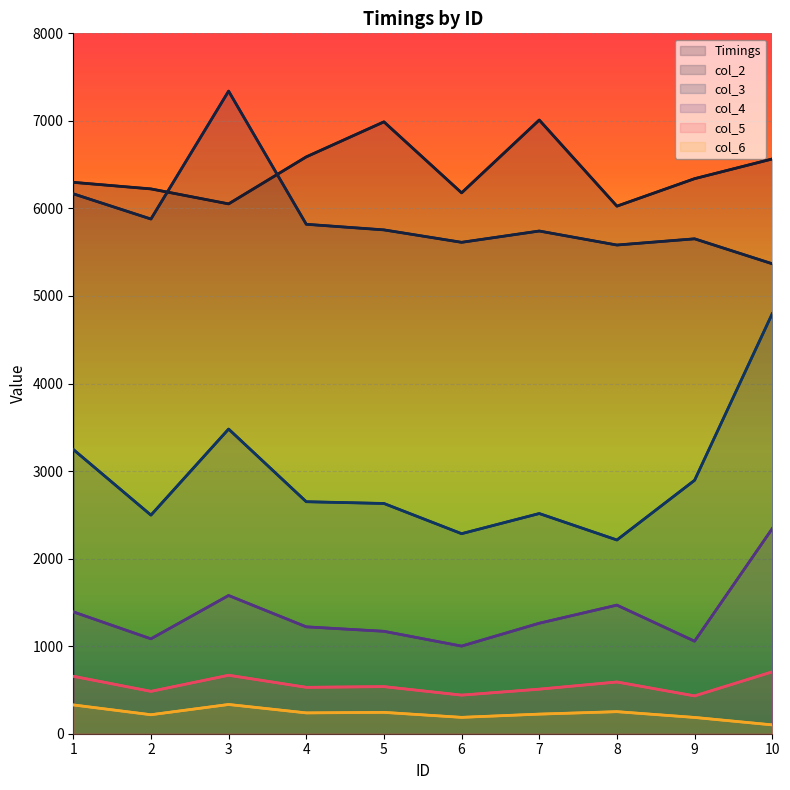

Where is the first local maximum for col_5?

3